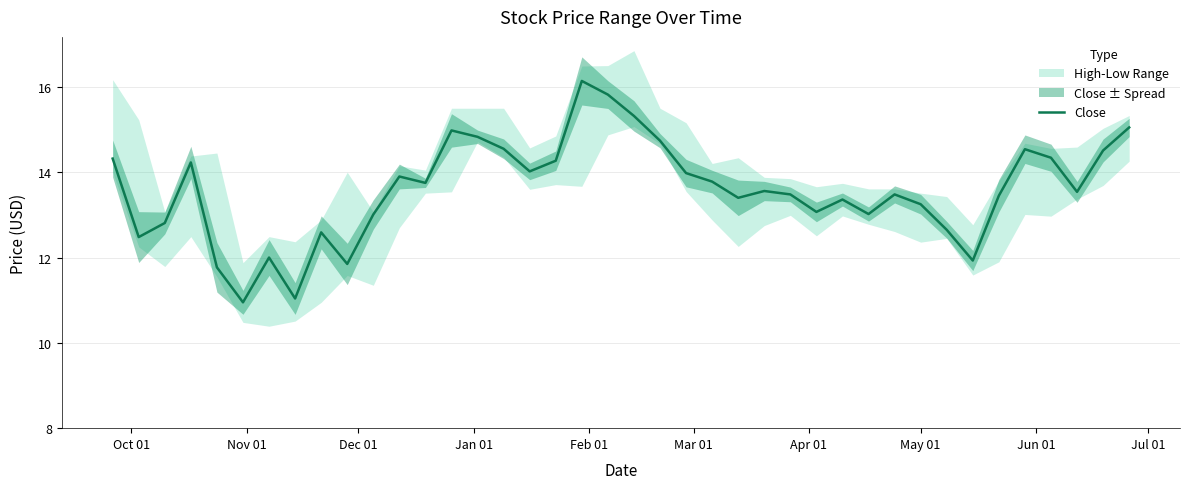

What is the sum of all values?

543.8